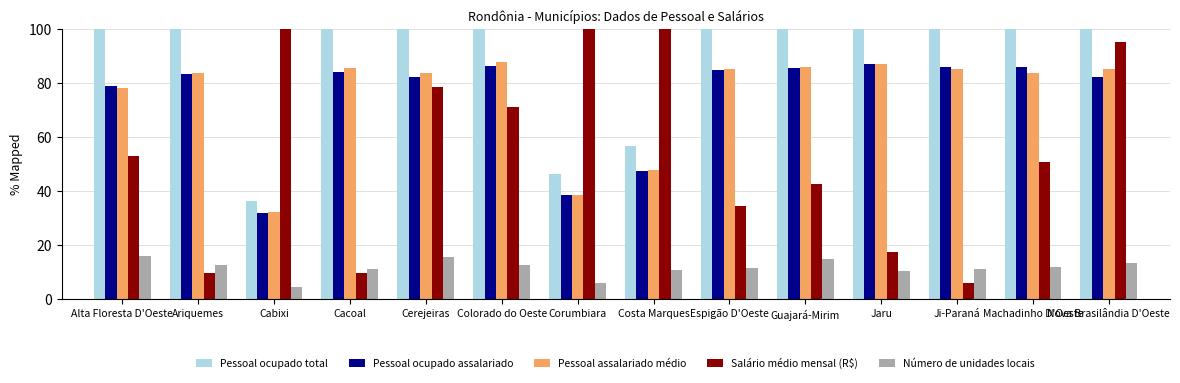

How many categories are shown in the chart?

14